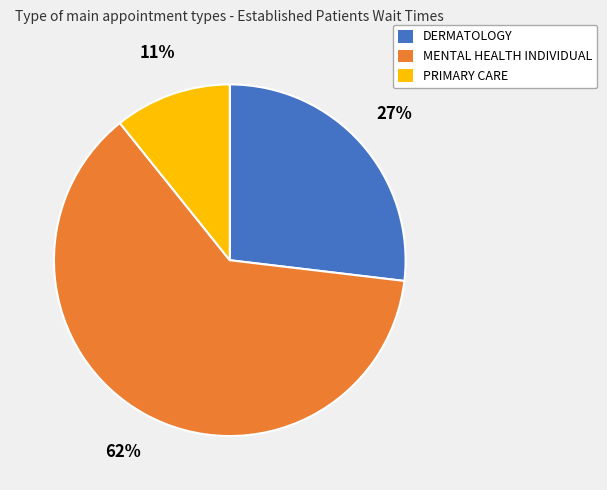

What percentage is the MENTAL HEALTH INDIVIDUAL slice, to the nearest percent?

62%